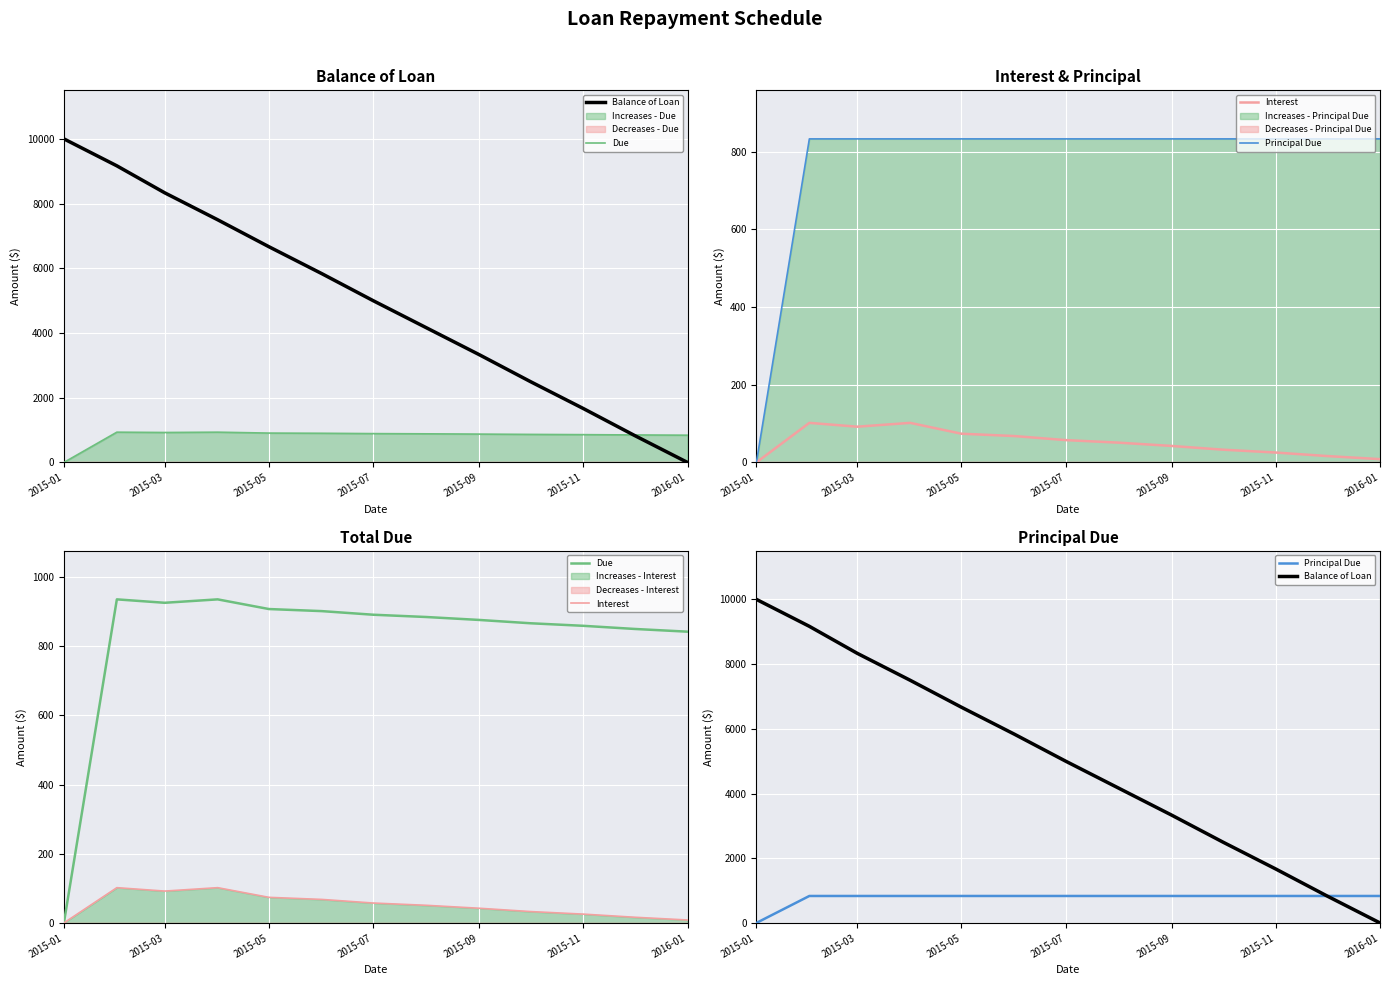

True or false: Balance of Loan has more than 1 points higher than both neighbors.

False